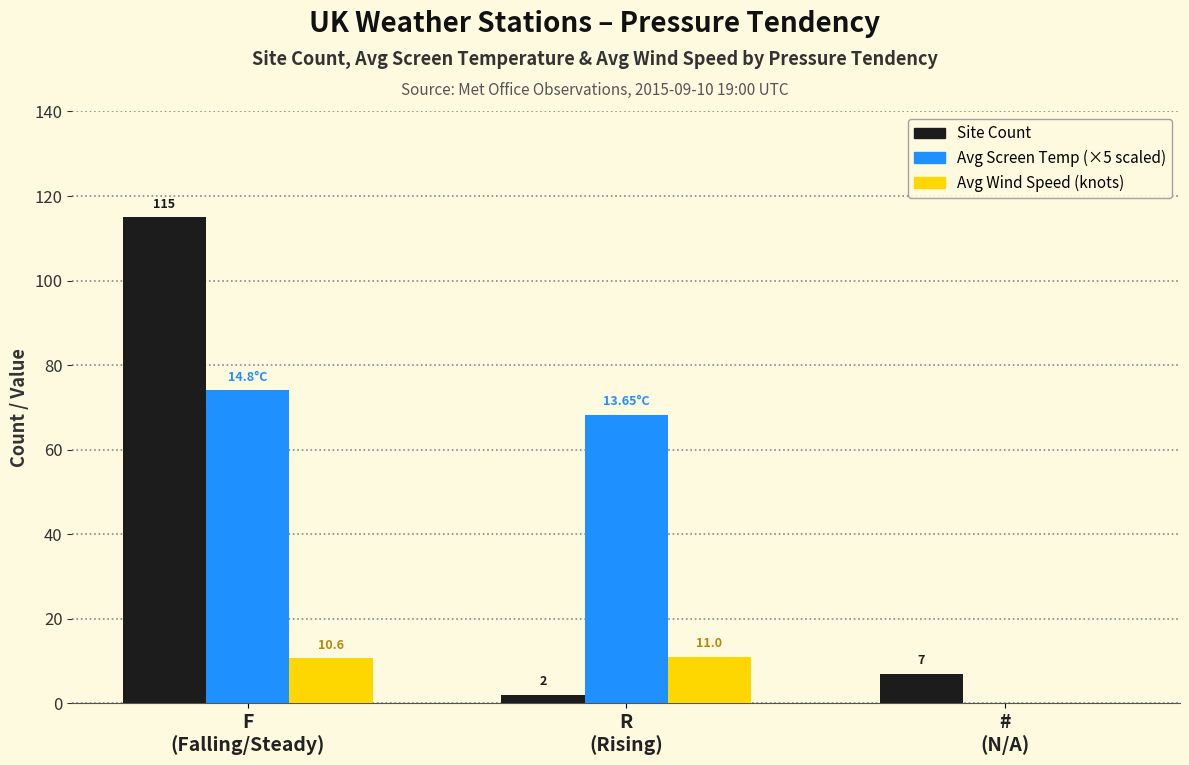

What is the label of the 3rd bar from the left?

#
(N/A)